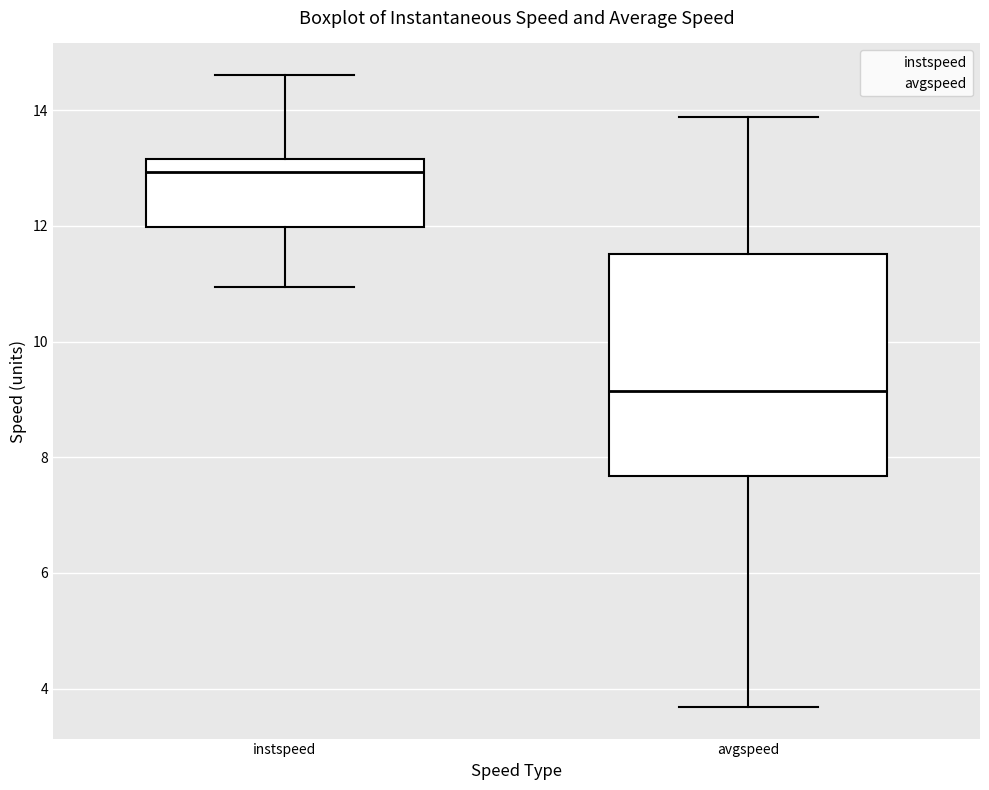

Where does the upper whisker of the box for instspeed end on the y-axis? The values are not printed on the chart, so give them approximately, as read against the axis.

14.6